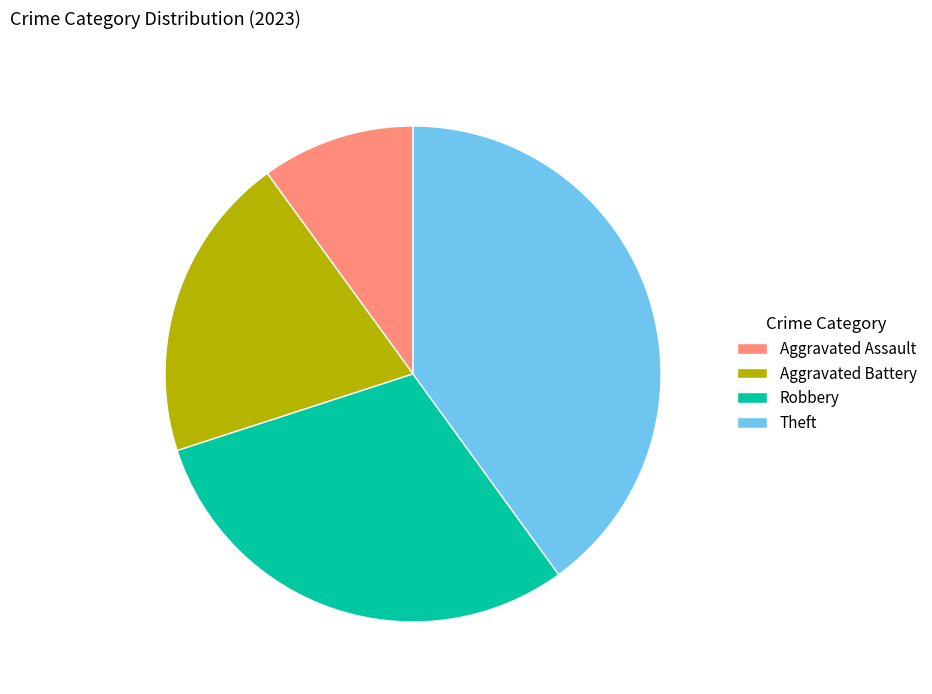

Does Theft represent more than half of the total?

No